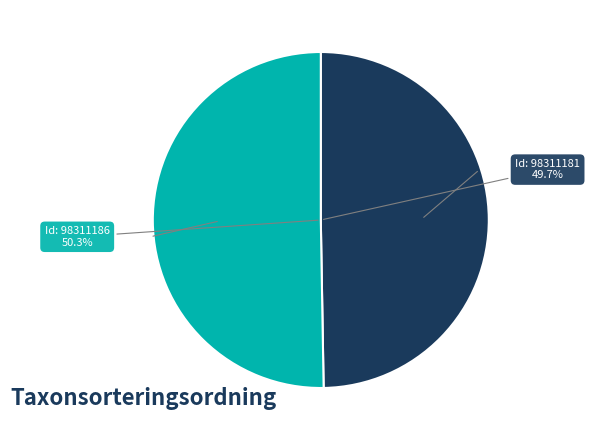

To the nearest percent, what percentage of the pie is 98311186?

50%